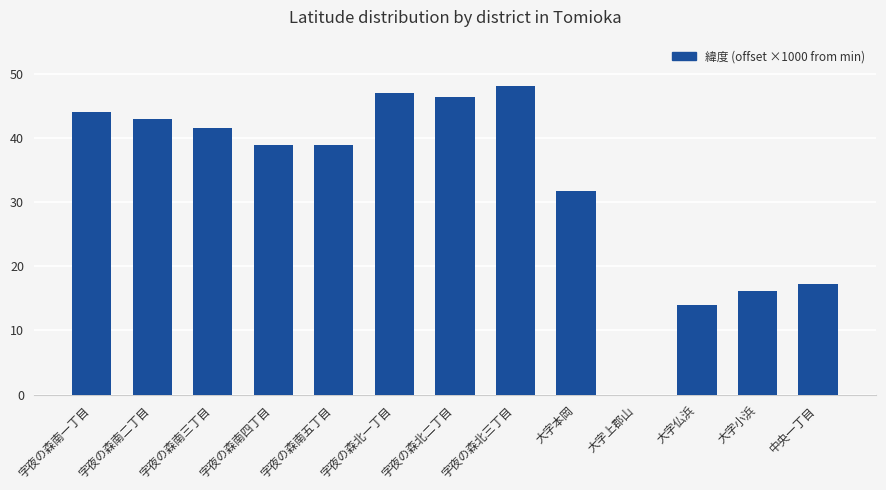

Reading left to right, list all the values displayed in this chart.

字夜の森南一丁目=44.0	字夜の森南二丁目=43.0	字夜の森南三丁目=41.5	字夜の森南四丁目=38.9	字夜の森南五丁目=38.9	字夜の森北一丁目=47.0	字夜の森北二丁目=46.4	字夜の森北三丁目=48.1	大字本岡=31.6	大字上郡山=0.0	大字仏浜=14.0	大字小浜=16.1	中央一丁目=17.2